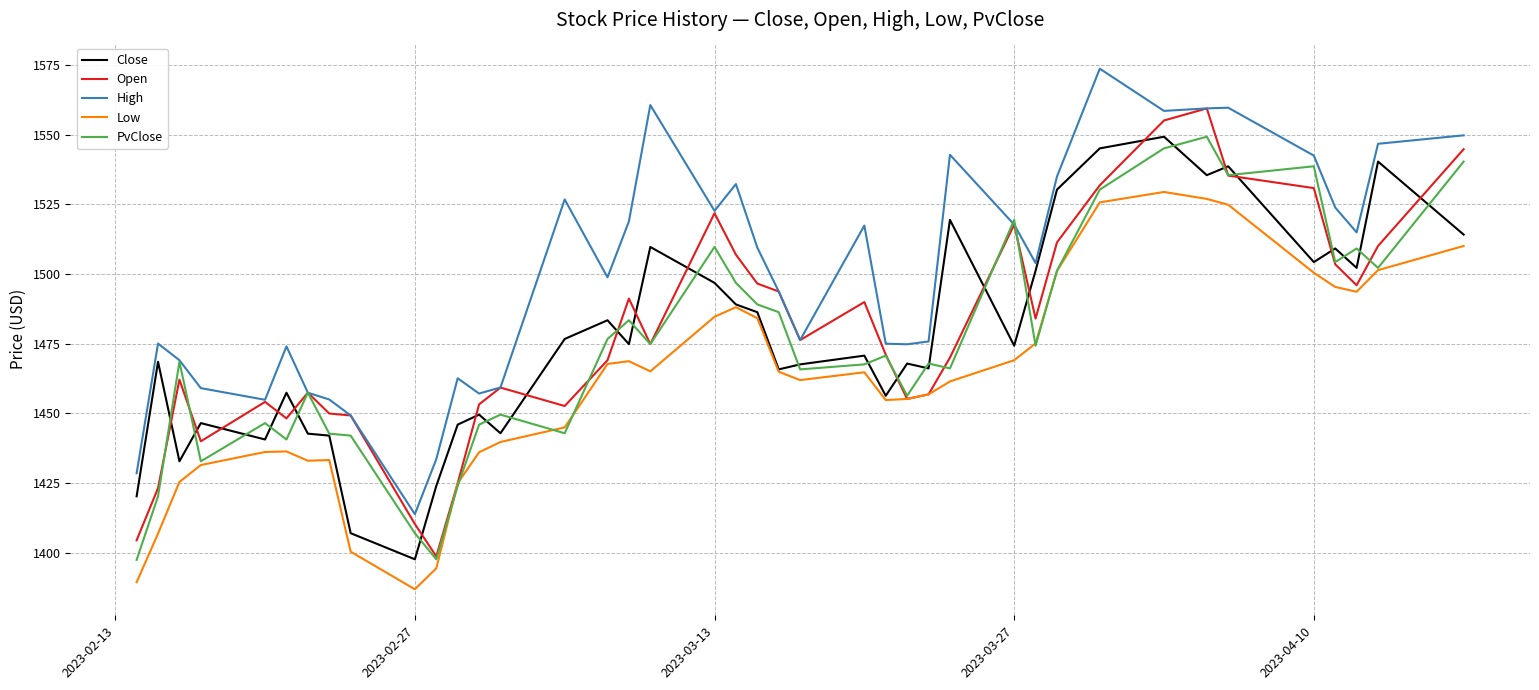

True or false: Low and High cross at least once.

False